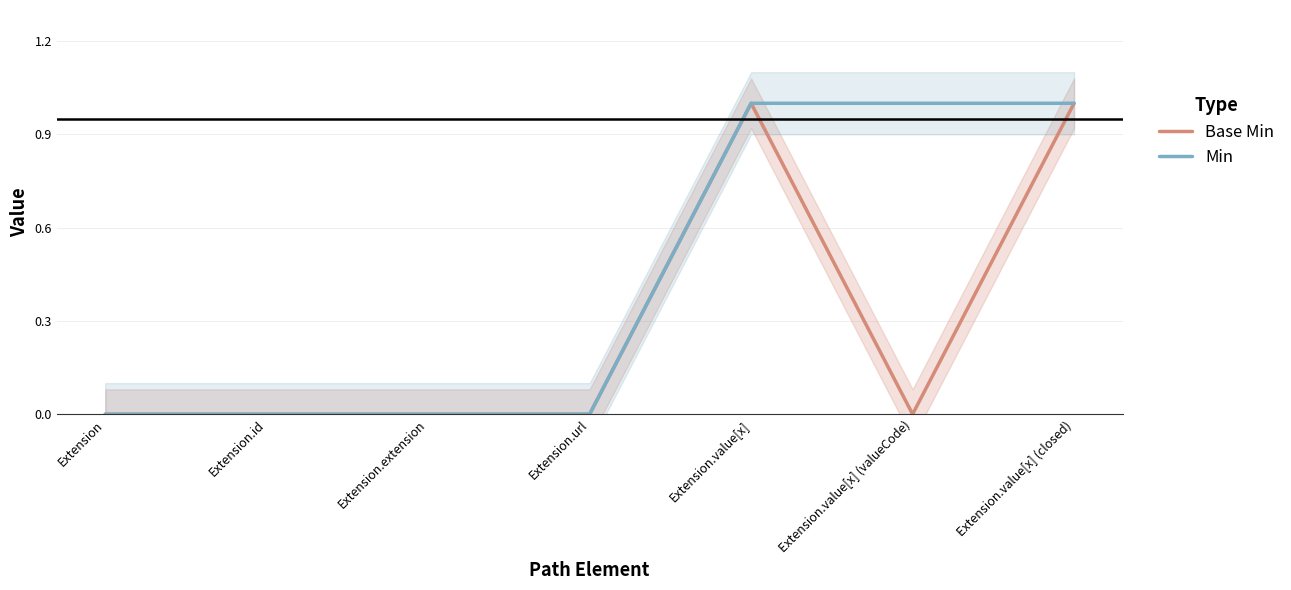

Reading left to right, list all the values displayed in this chart.

Base Min: Extension=0	Extension.id=0	Extension.extension=0	Extension.url=0	Extension.value[x]=1	Extension.value[x] (valueCode)=0	Extension.value[x] (closed)=1
Min: Extension=0	Extension.id=0	Extension.extension=0	Extension.url=0	Extension.value[x]=1	Extension.value[x] (valueCode)=1	Extension.value[x] (closed)=1